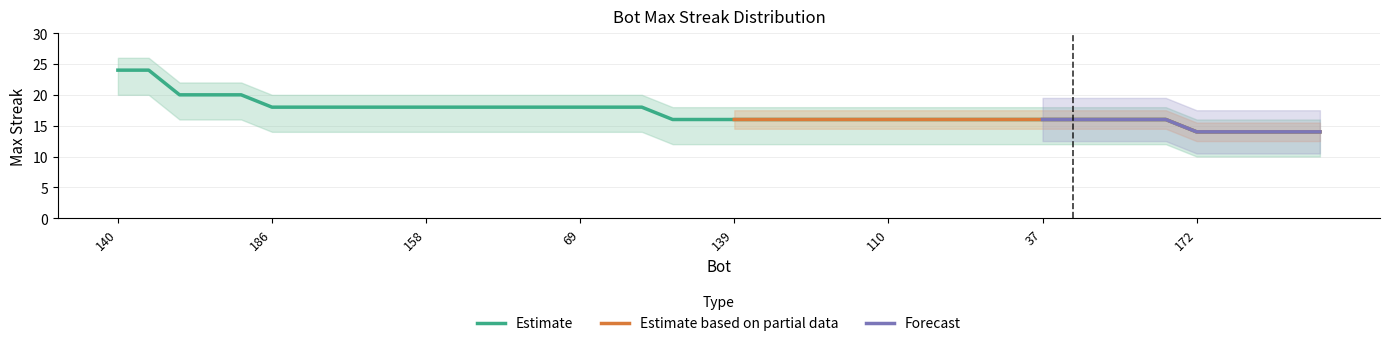

What position from the left is 157?

12